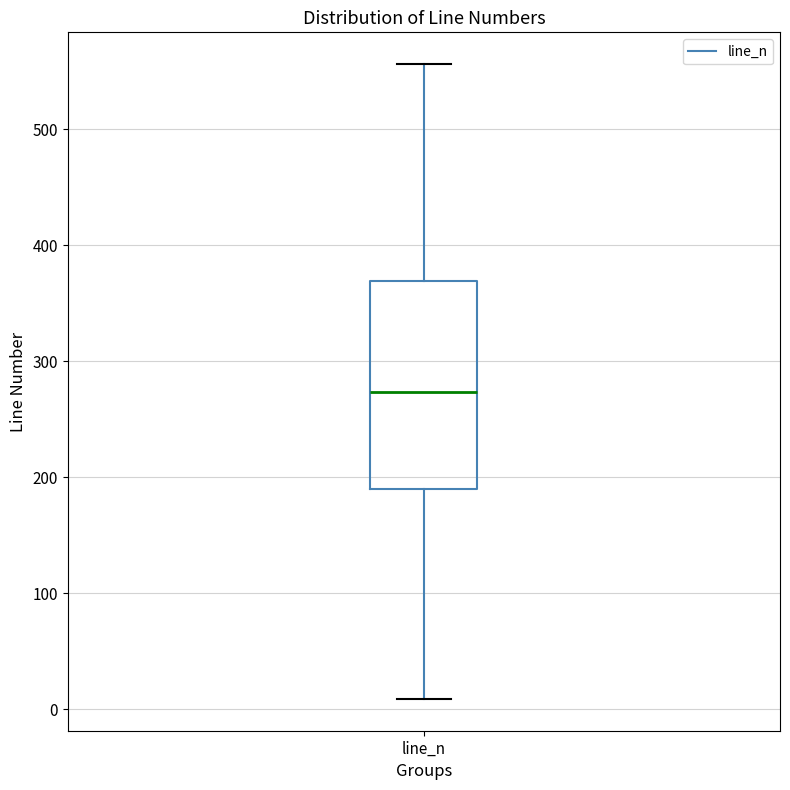

Read this box plot against the y-axis: the position of the median line, the range covered by the box, and the ends of both whiskers. The values are not printed on the chart, so give them approximately, as read against the axis.

median 270, box 190 to 370, whiskers 10 to 560